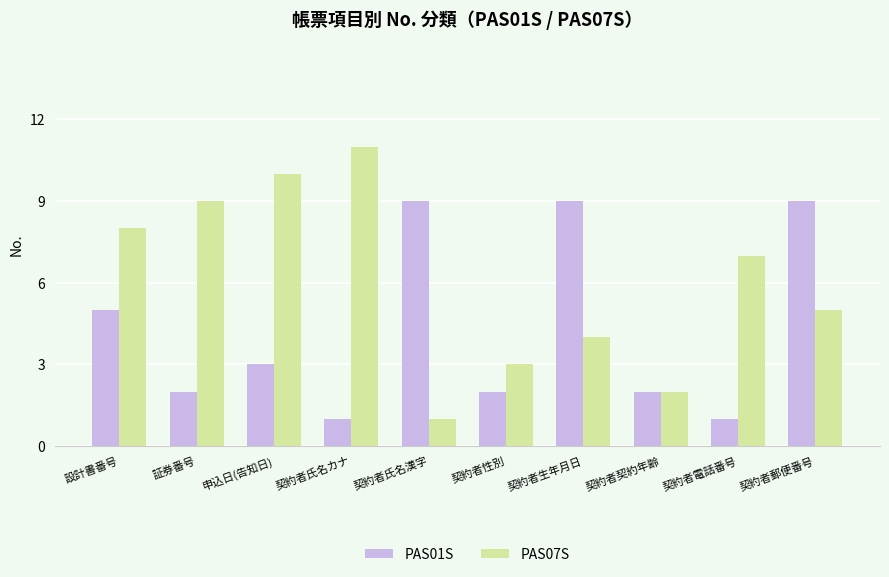

Reading left to right, extract all data points from this chart.

PAS01S: 5	2	3	1	9	2	9	2	1	9
PAS07S: 8	9	10	11	1	3	4	2	7	5